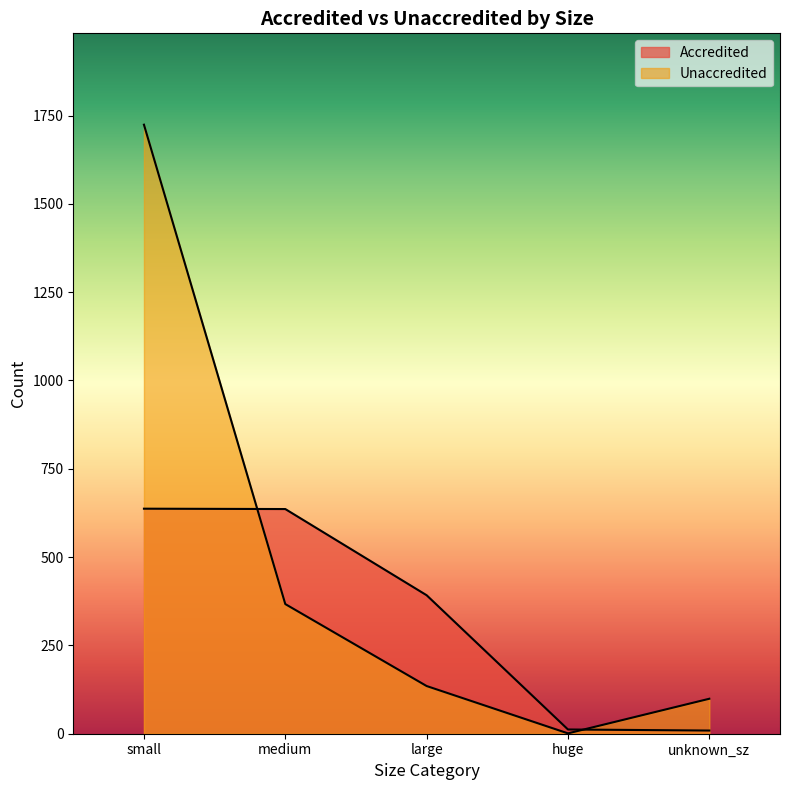

At which category does Unaccredited reach its first local valley?

huge